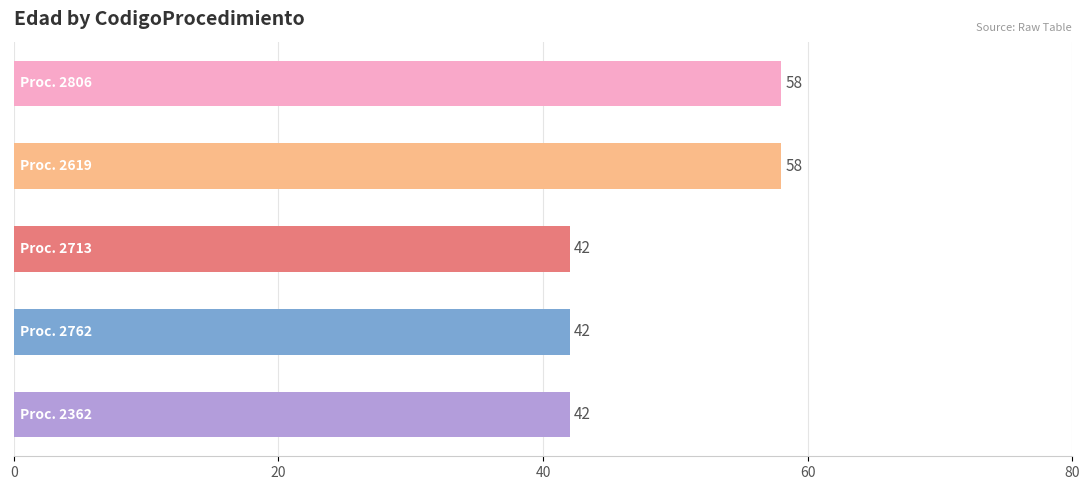

Count the number of categories in the chart.

5